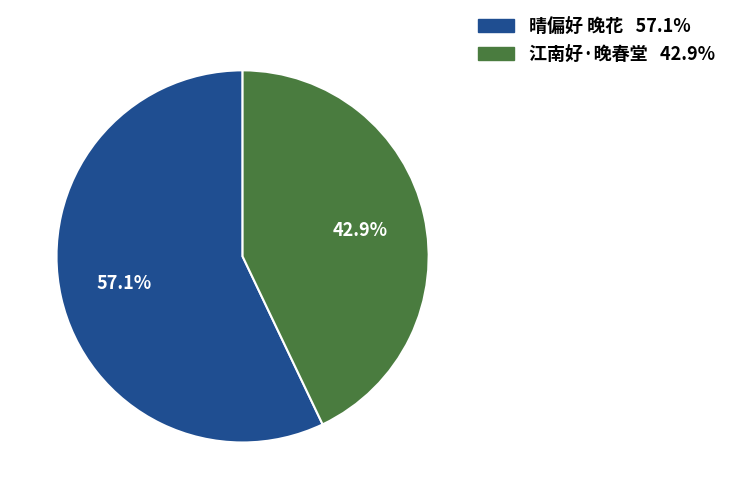

True or false: 晴偏好 晚花 accounts for 50% of the total.

False